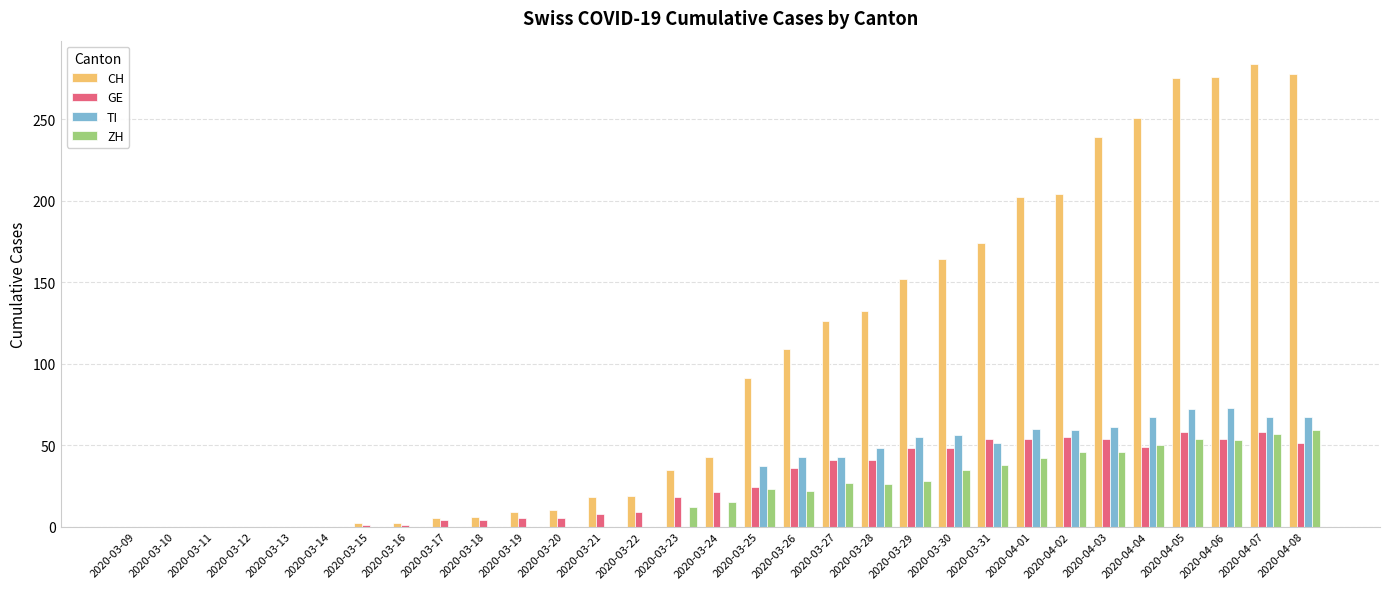

What is the total value across all series at 2020-04-03?

400